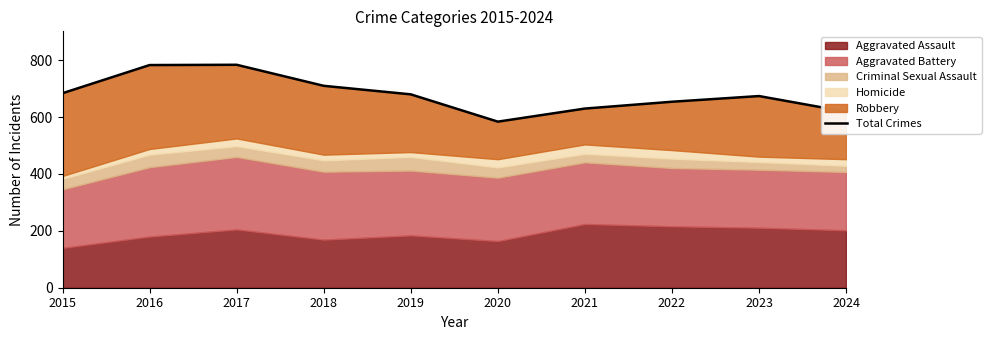

Which label corresponds to the largest value in the chart?

2017